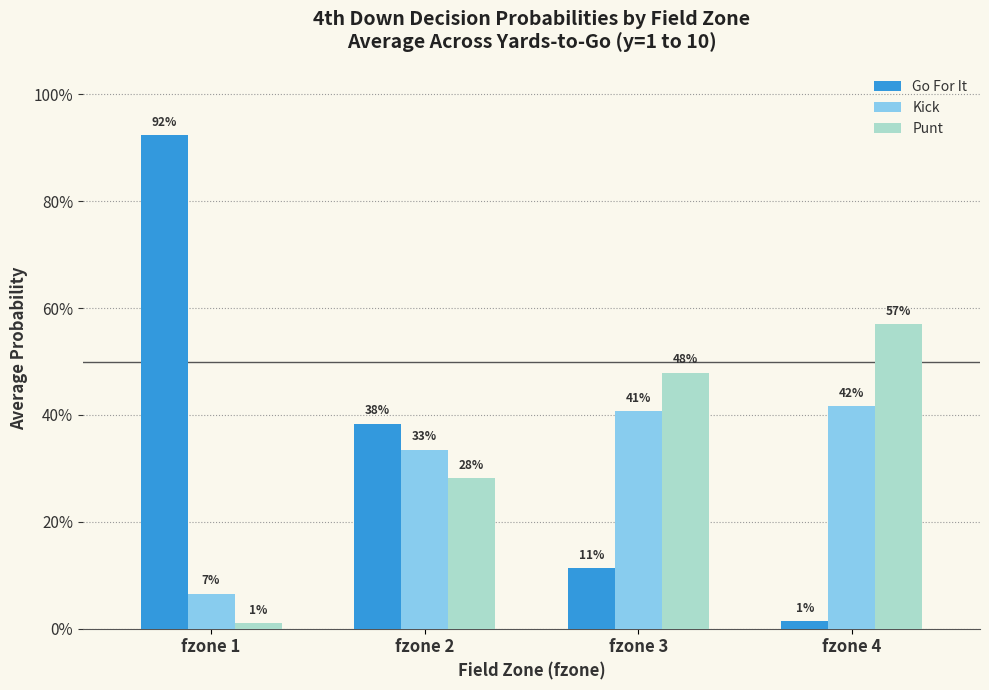

What is the difference between the Kick values at fzone 3 and fzone 1?

0.3